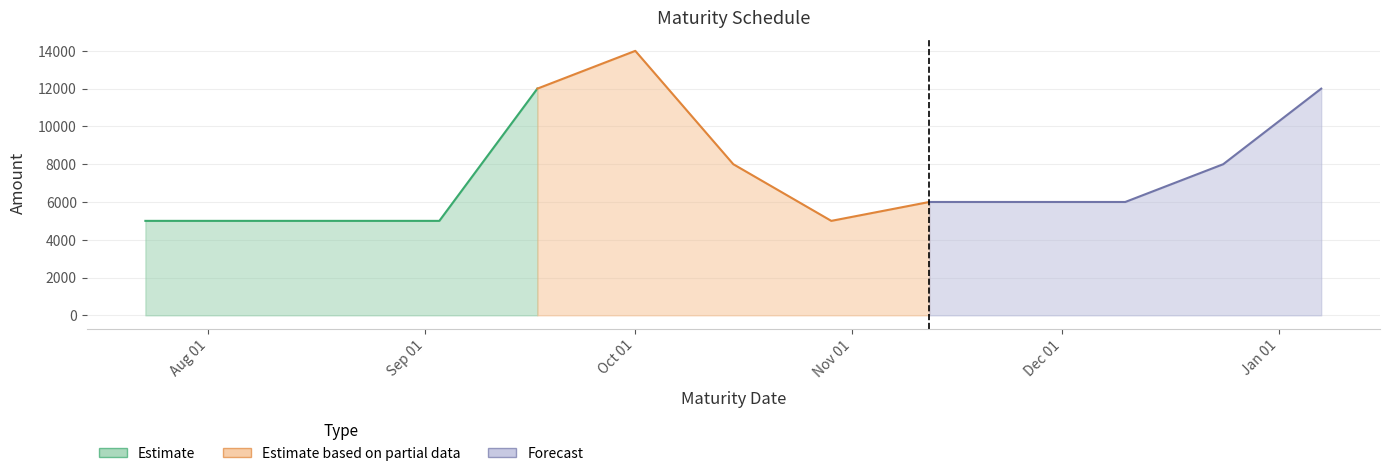

The chart shows a value of 6000 at 2024-12-10. True or false?

True